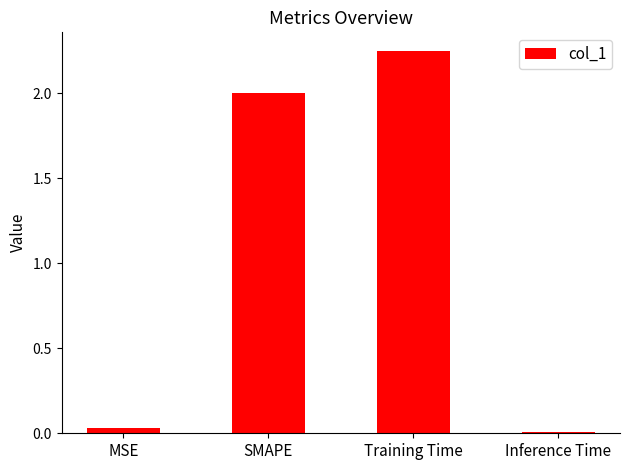

What value does the data have at SMAPE?

2.0